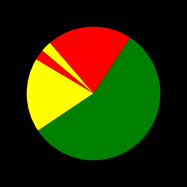

Count the number of slices in the pie.

5